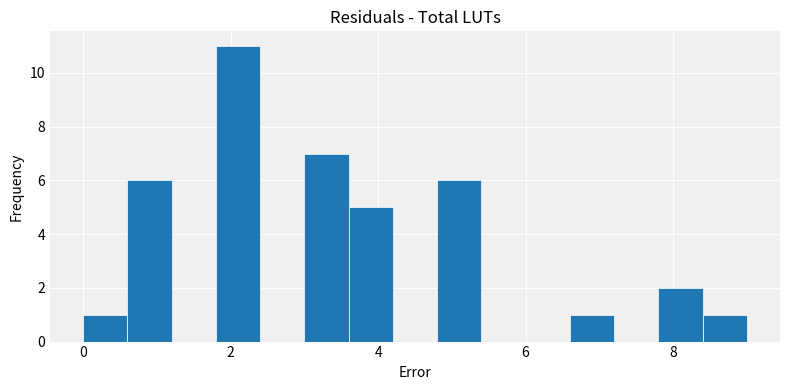

Read against the x-axis, roughly where is the centre of the tallest bar?

2.2